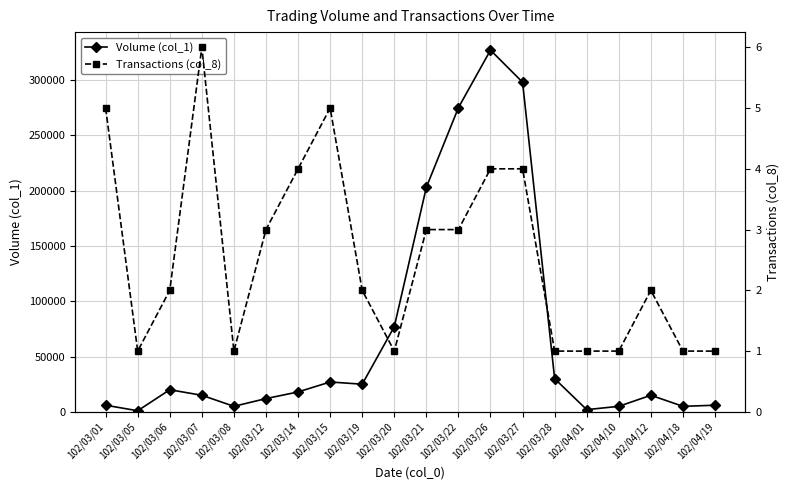

What is the total value across all series at 102/03/08?

5001